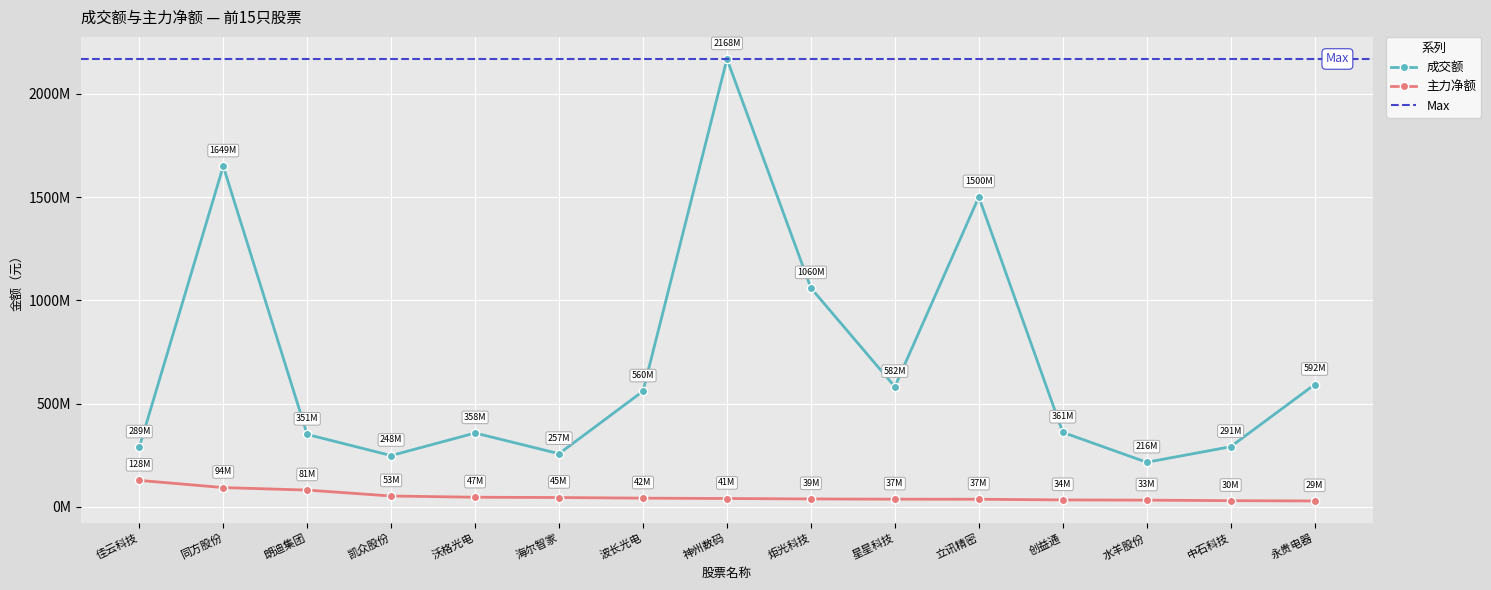

Reading left to right, what are all the values shown in this chart?

成交额: 佳云科技=289162466	同方股份=1649284261	朗迪集团=350921062	凯众股份=248492168	沃格光电=357764101	海尔智家=257460815	波长光电=560211338	神州数码=2168260019	炬光科技=1059715618	星星科技=581811191	立讯精密=1500274609	创益通=360904470	水羊股份=216114886	中石科技=291374522	永贵电器=592243903
主力净额: 佳云科技=128438818	同方股份=93559288	朗迪集团=81473838	凯众股份=52770452	沃格光电=46836367	海尔智家=45405961	波长光电=42447024	神州数码=40698295	炬光科技=38558758	星星科技=37416755	立讯精密=37074504	创益通=33853195	水羊股份=32782943	中石科技=30208158	永贵电器=28800240